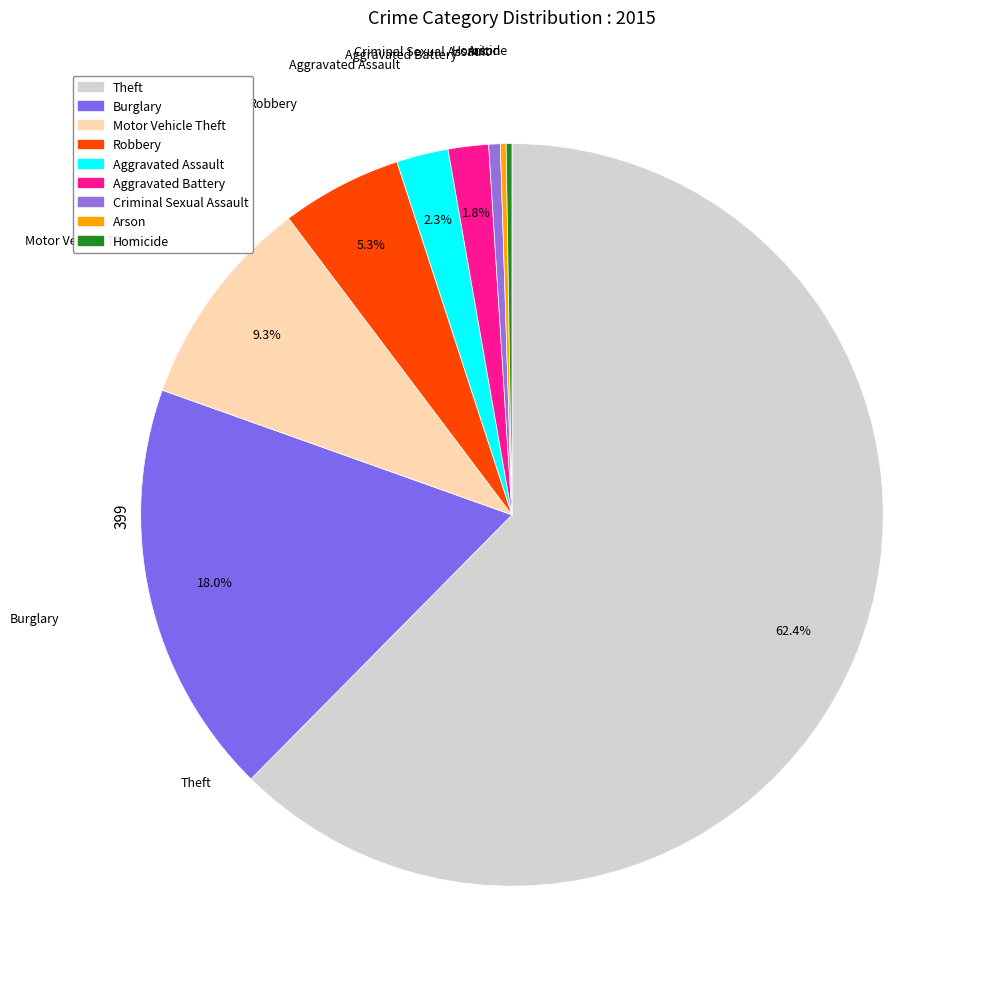

To the nearest percent, what portion does Burglary represent?

18%